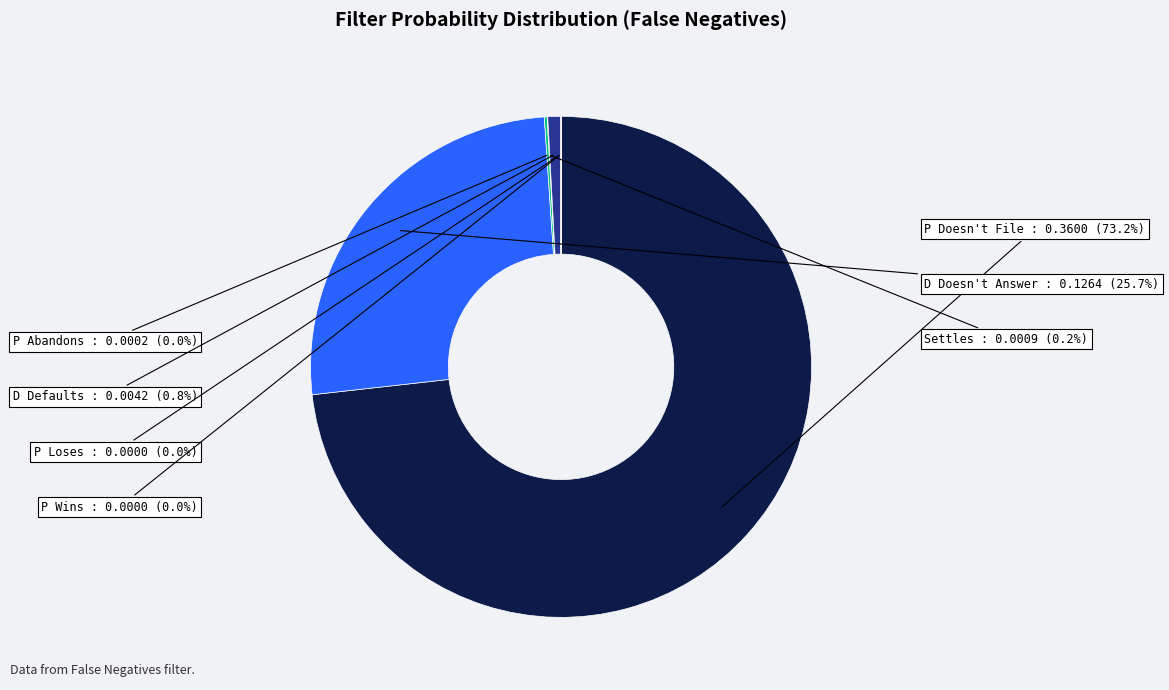

What is the majority slice?

P Doesn't File